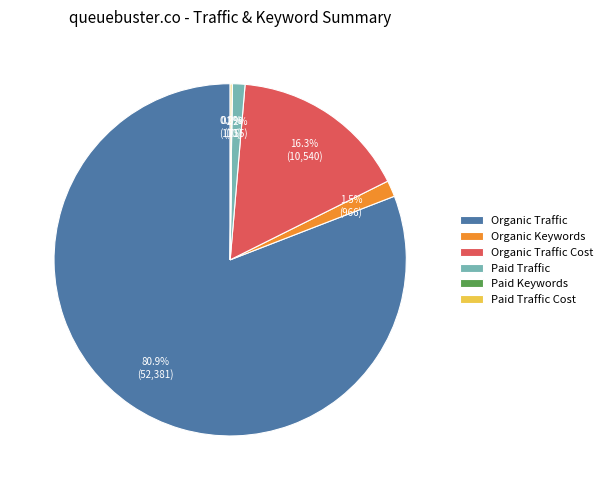

Does Organic Traffic represent more than half of the total?

Yes